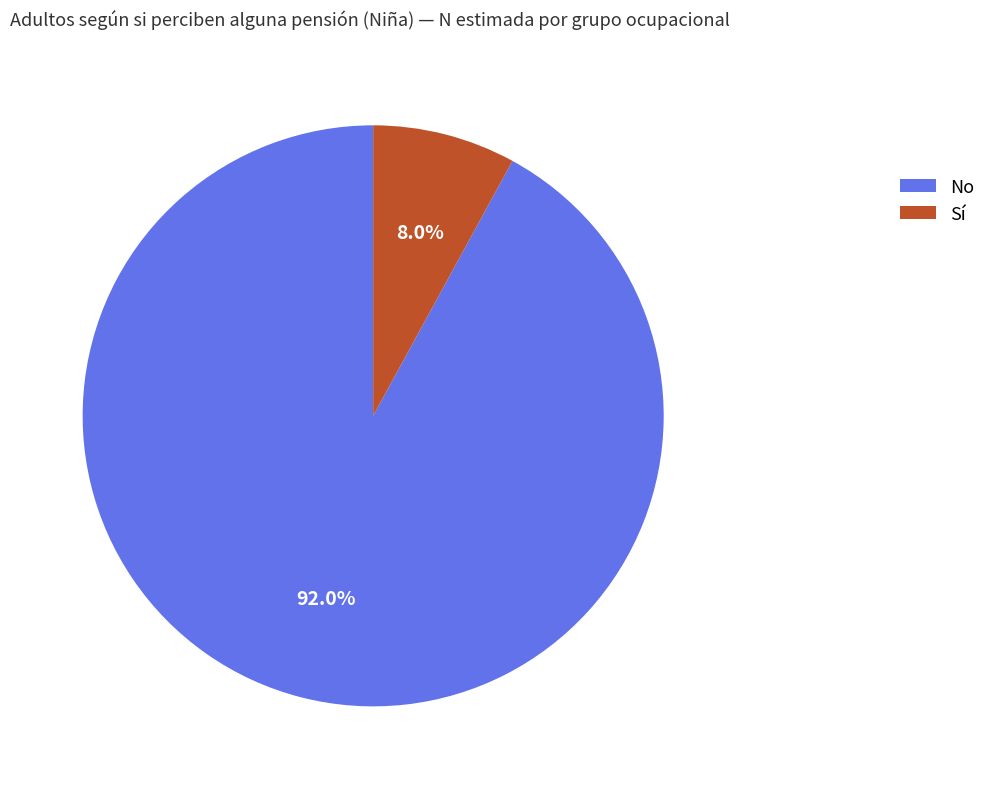

What portion of the pie excludes No?

8.0%